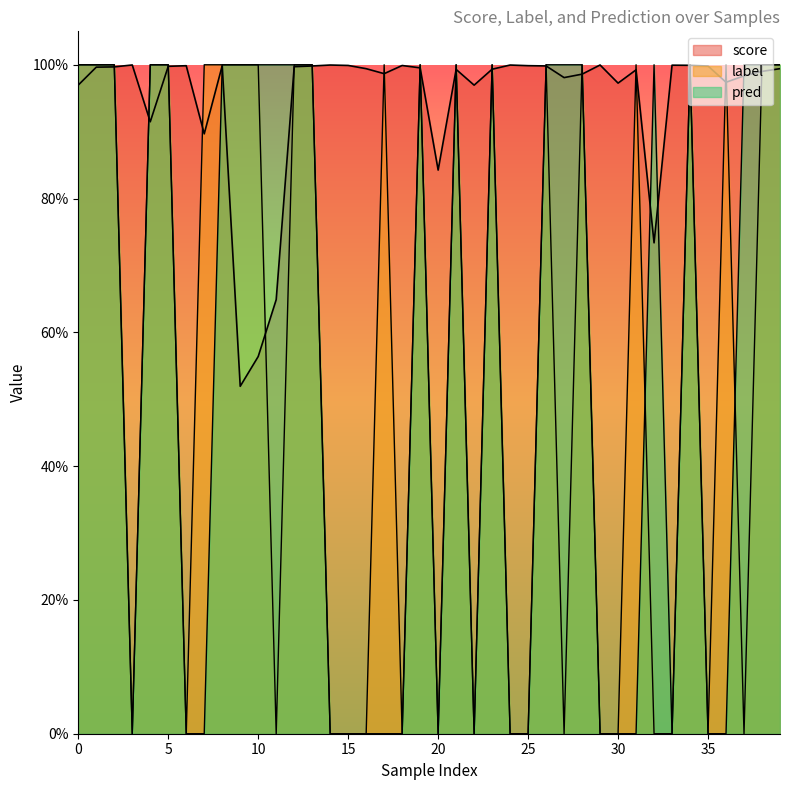

At which category does label reach its first local valley?

3